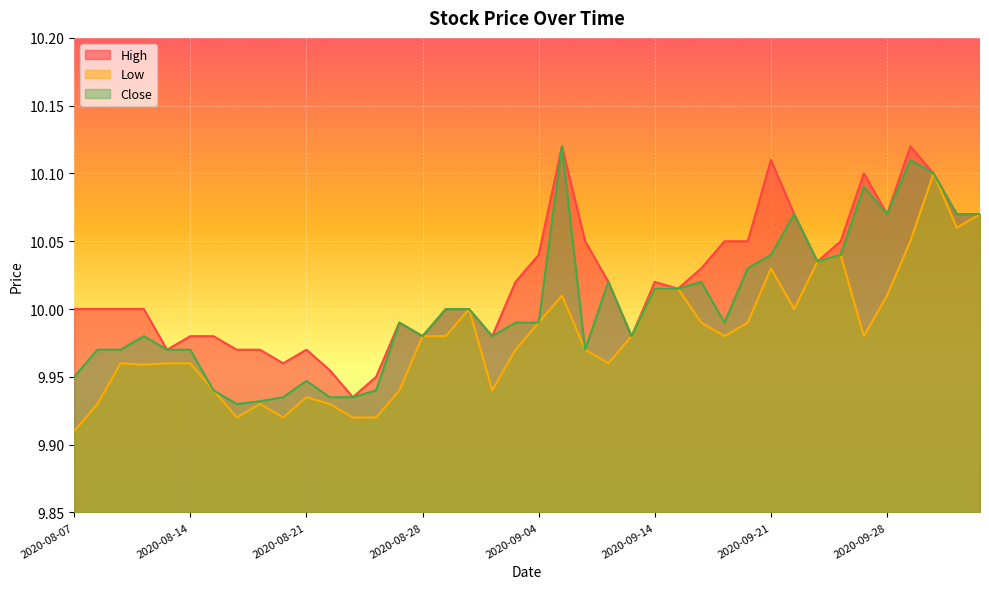

In Close, how many points are higher than both neighbors (excluding endpoints)?

9